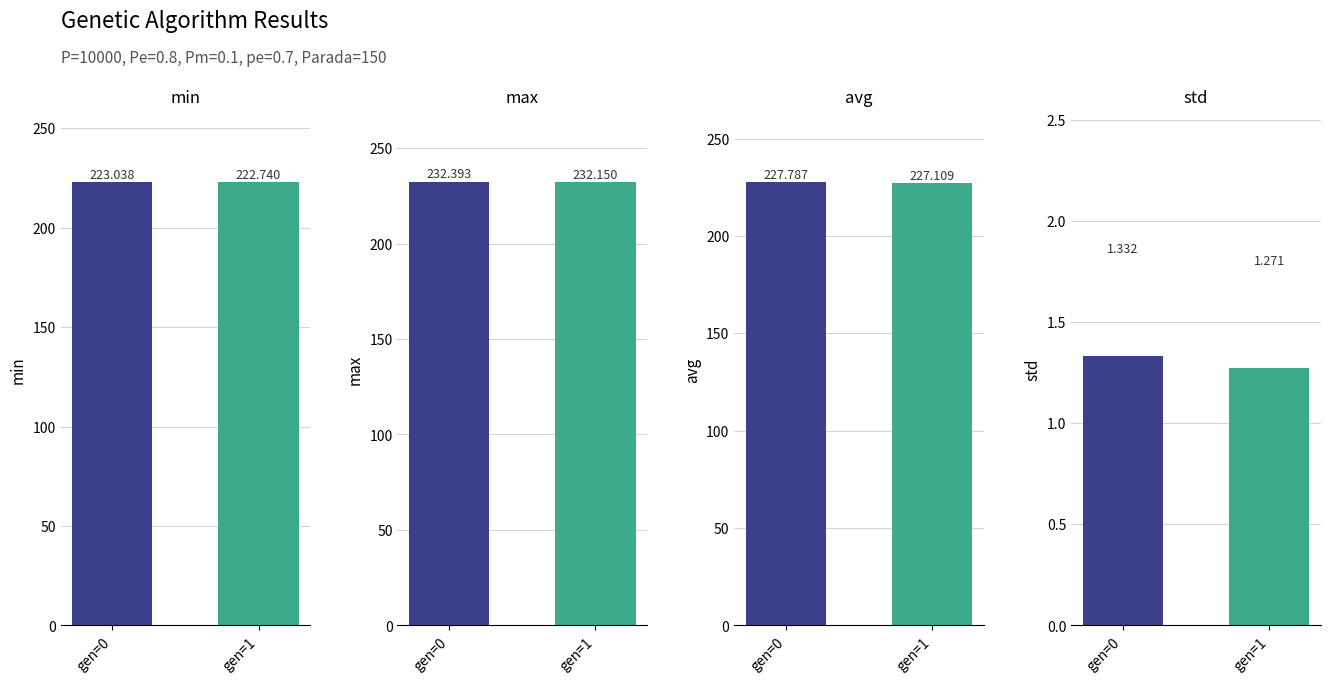

What are all the series names shown in the legend?

min, max, avg, std